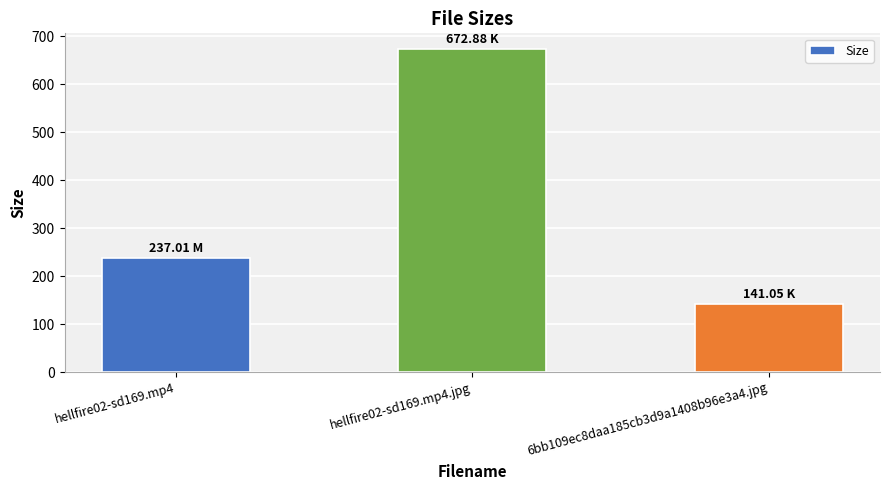

Where is the data nearest to the value 406?

hellfire02-sd169.mp4